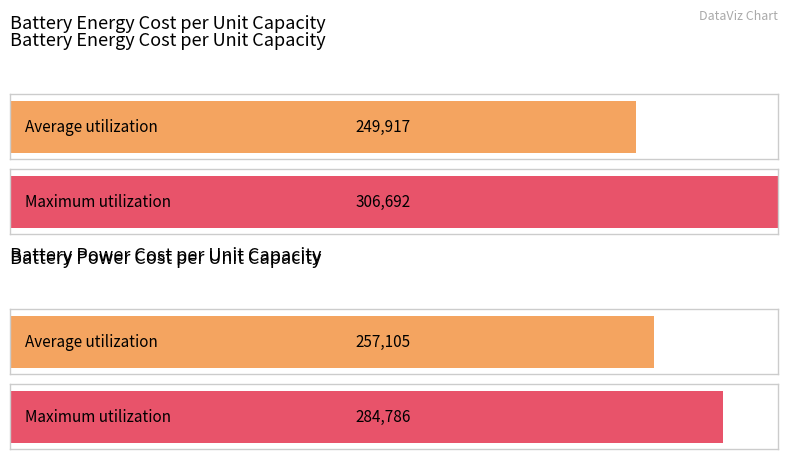

What is the highest value of the Battery Power Cost per Unit Capacity series?

284786